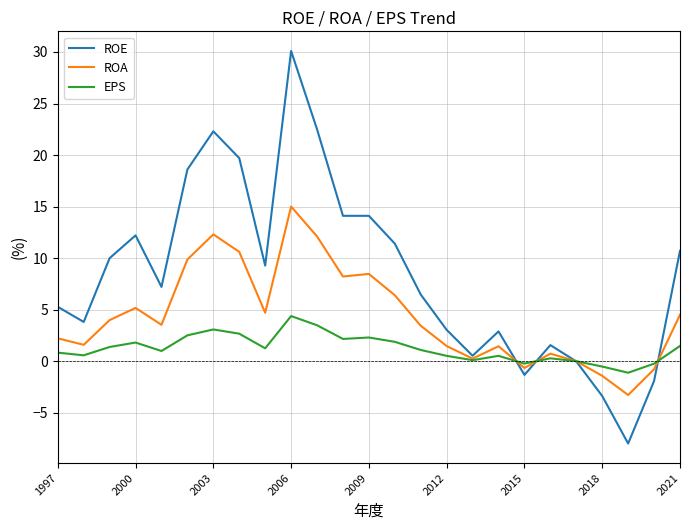

What is the maximum value for EPS?

4.4